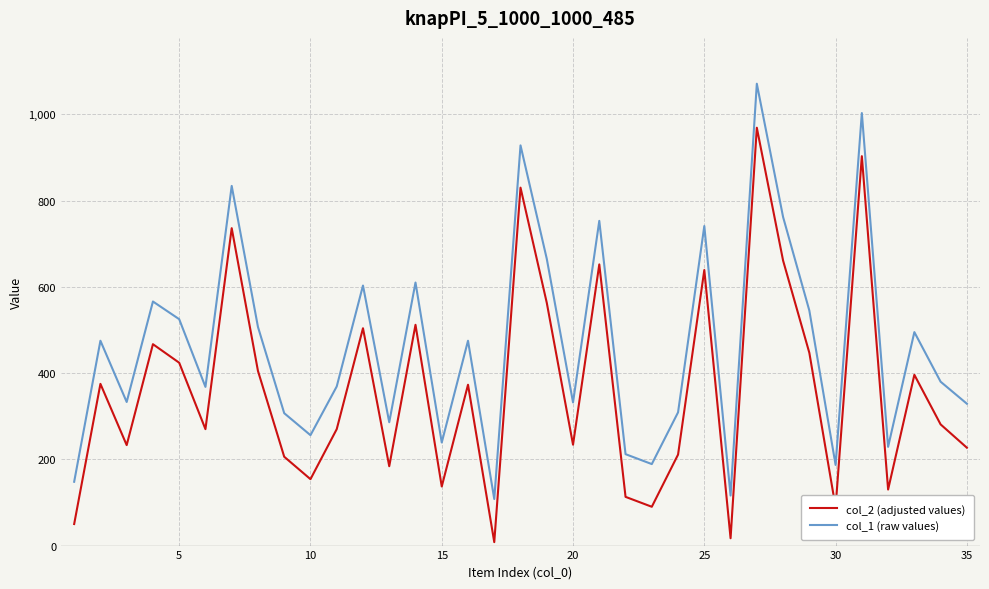

True or false: col_1 (raw values) and col_2 (adjusted values) intersect in this chart.

False